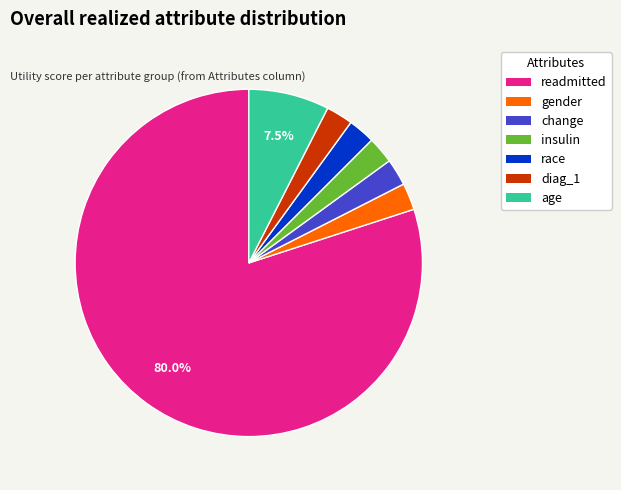

Is the sum of gender and race greater than half?

No